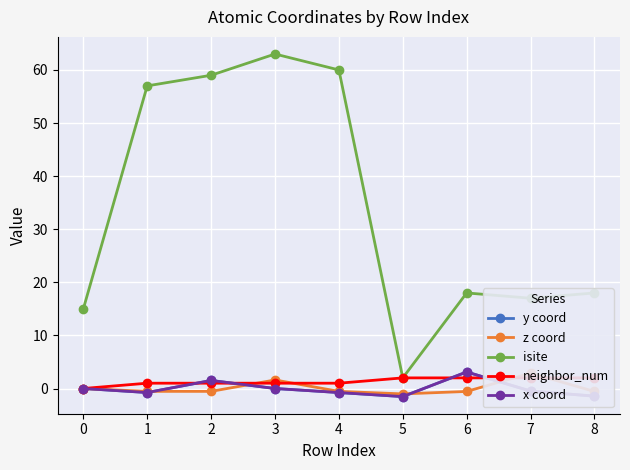

How many values in the neighbor_num series exceed 1?

4